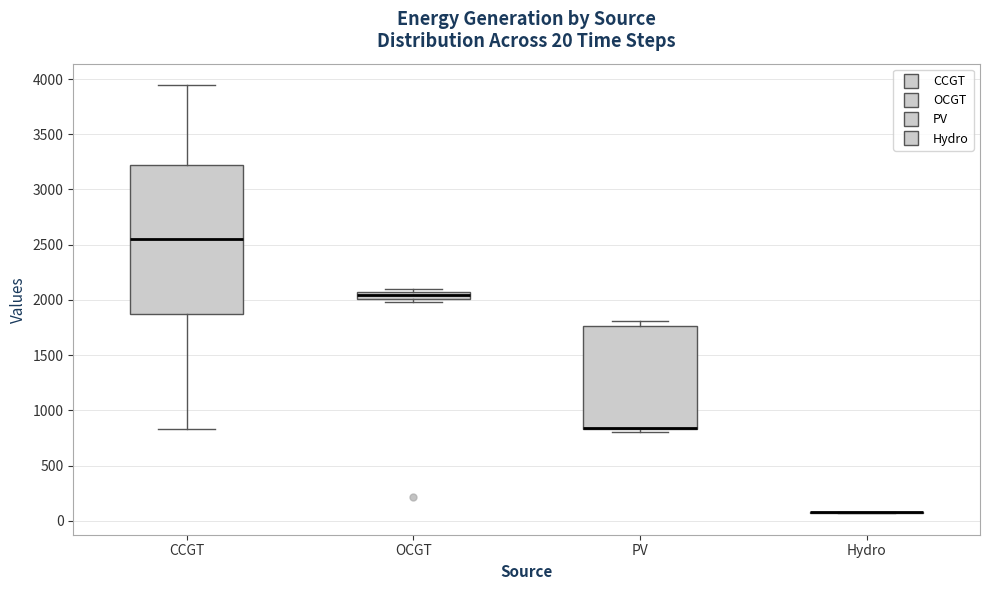

Which box is the tallest, from its lower edge to its upper edge?

CCGT